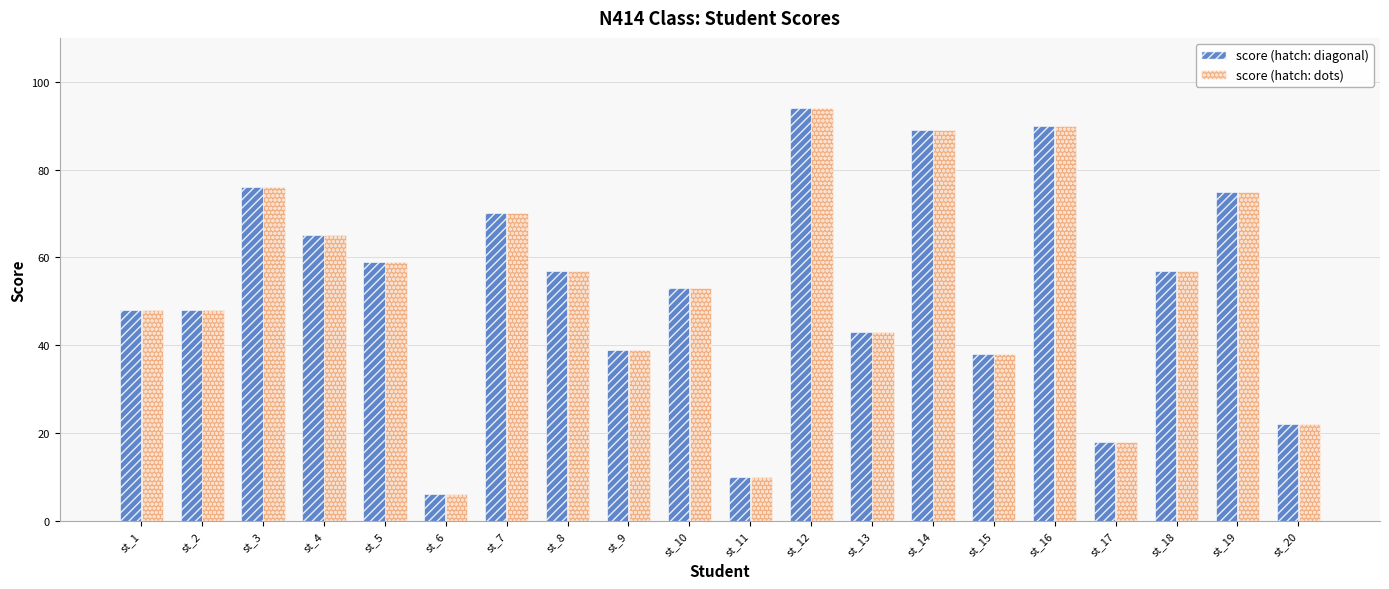

What is the total value across all series at st_5?

118